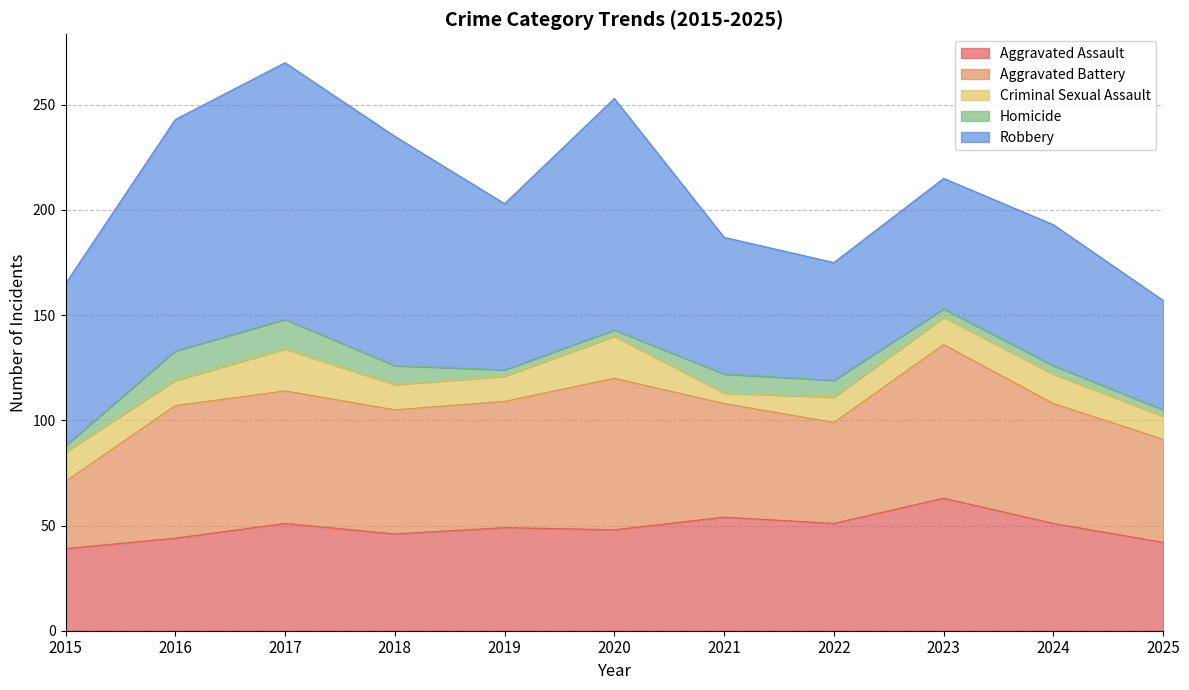

What is the total value across all series at 2015?

165